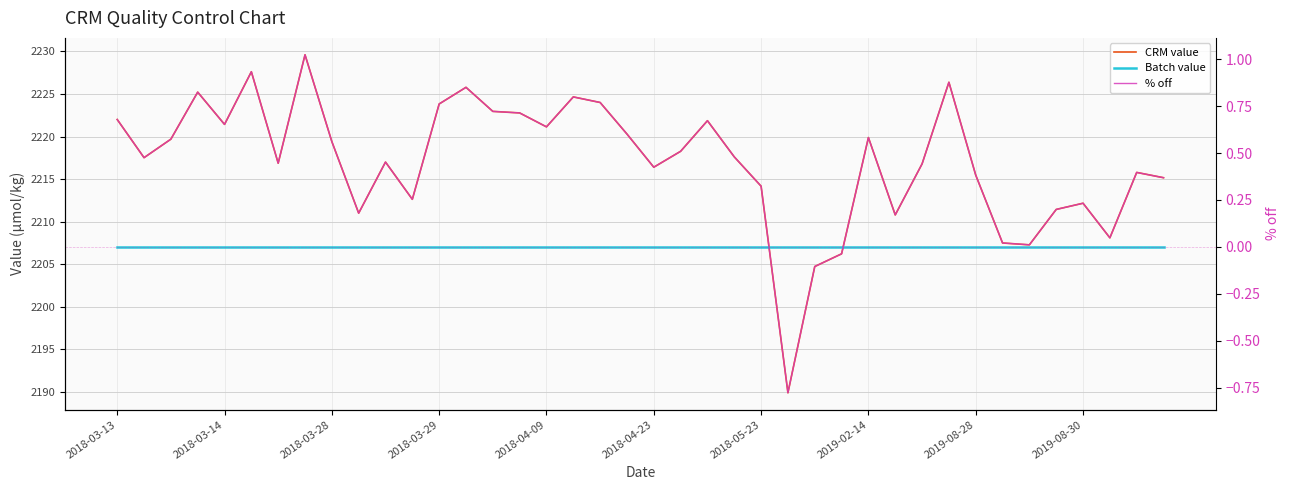

What is the average value of the % off series?

0.5